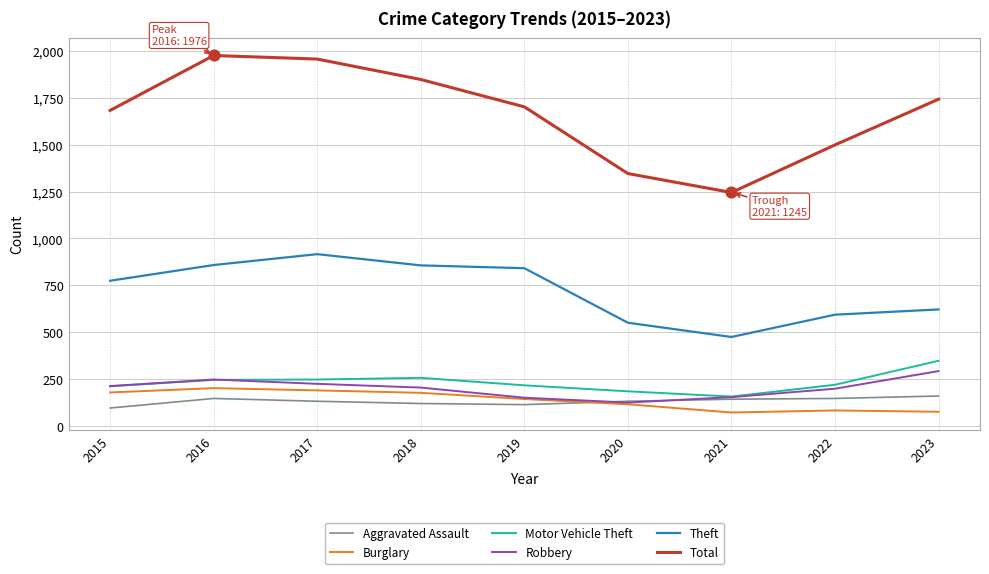

Which series has the widest spread of values?

Total